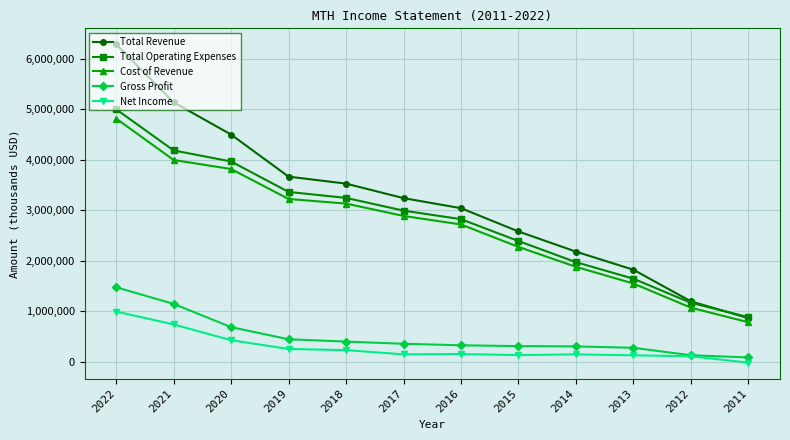

What is the maximum value for Total Revenue?

6292200